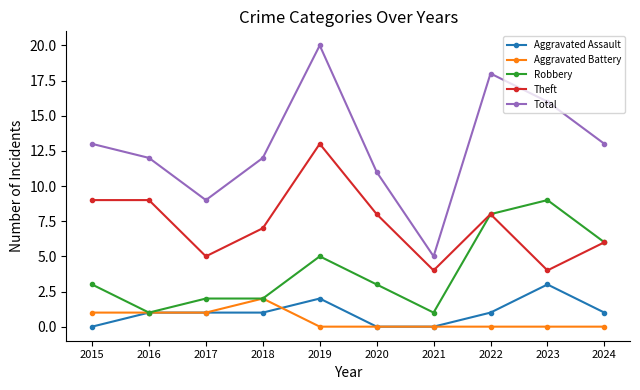

True or false: Total and Aggravated Battery intersect in this chart.

False